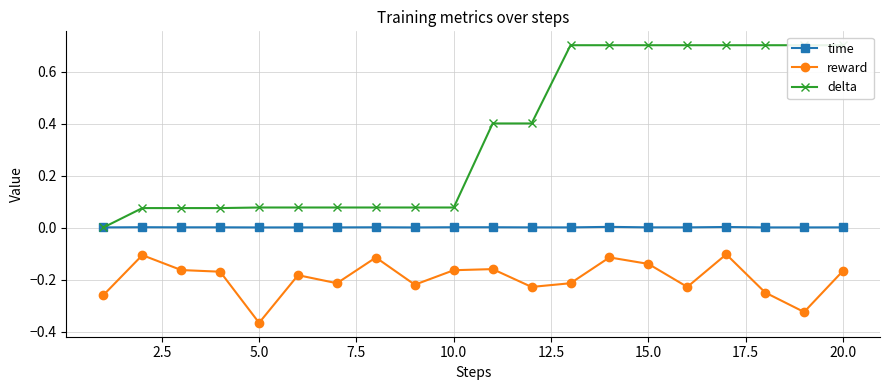

Is the value of time at 15.0 greater than the value of reward at 20.0?

Yes